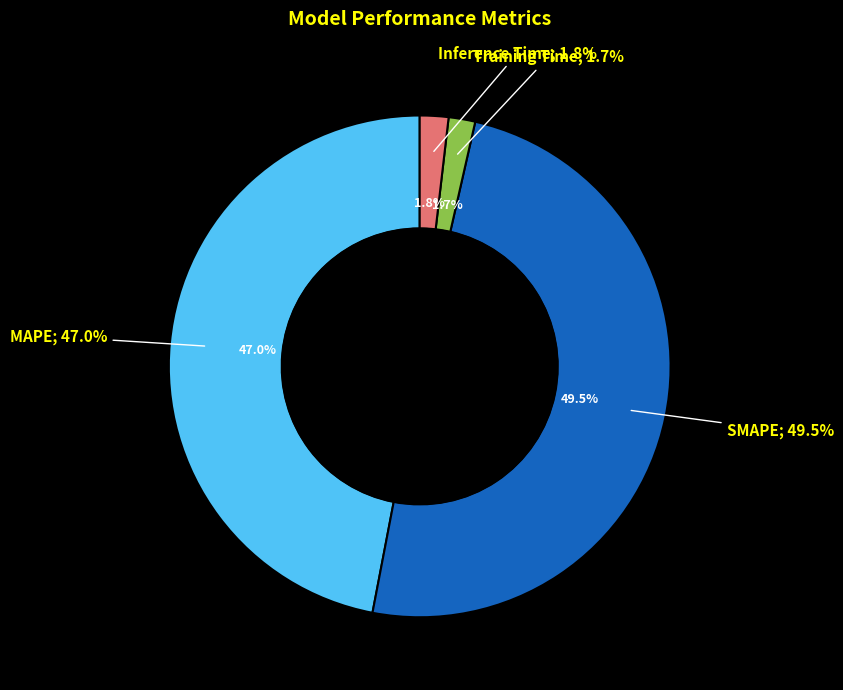

Is there a majority slice in this chart?

No